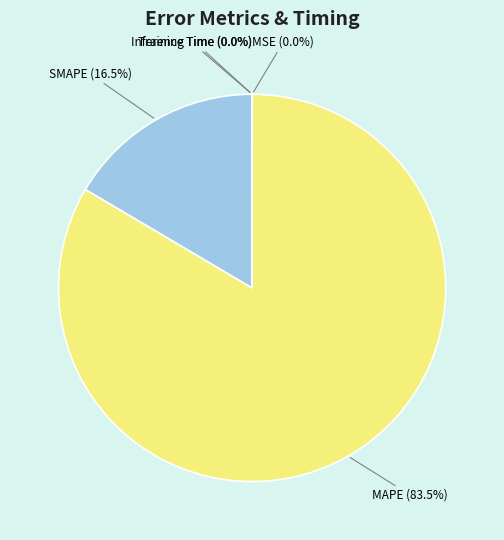

True or false: MAPE accounts for 90% of the total.

False